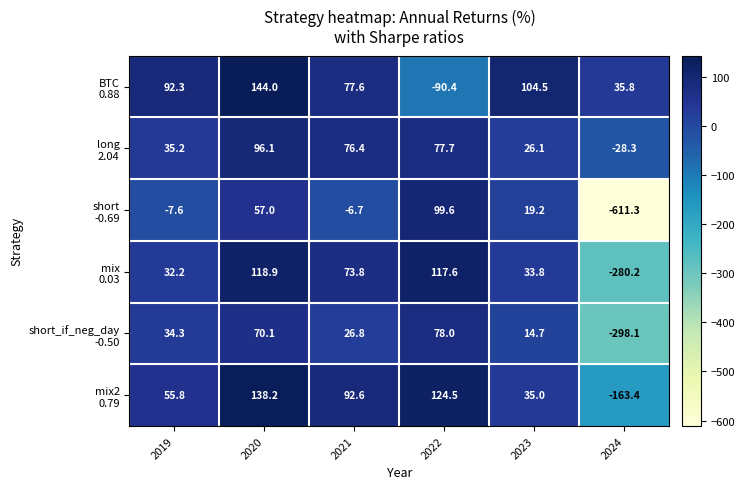

At which category is the sum across all series the highest?

2020